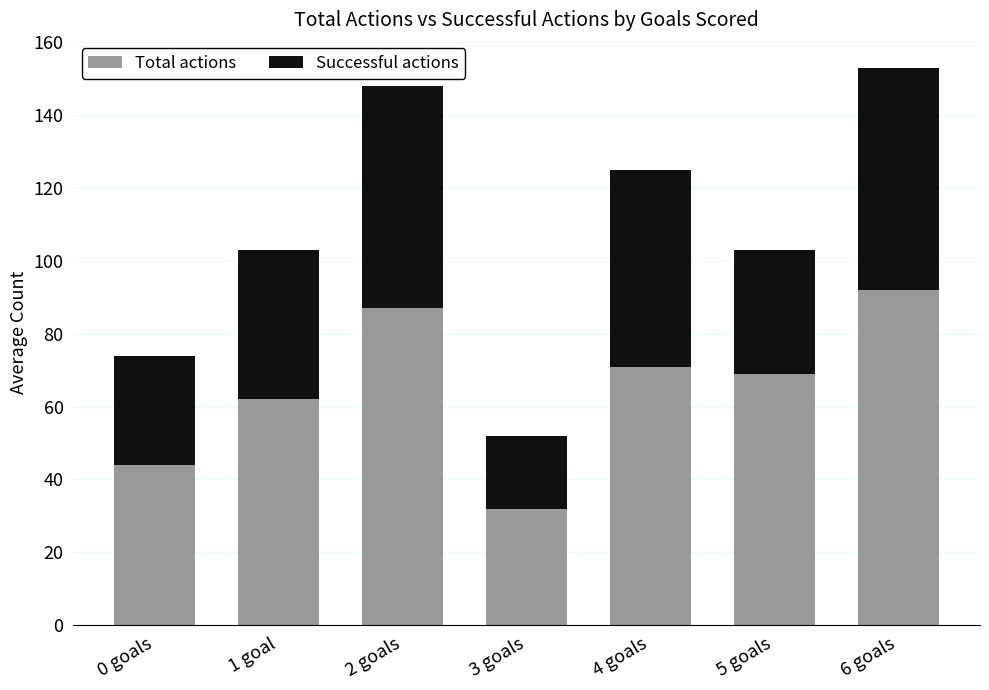

Where does the Total actions series first go above 69?

2 goals